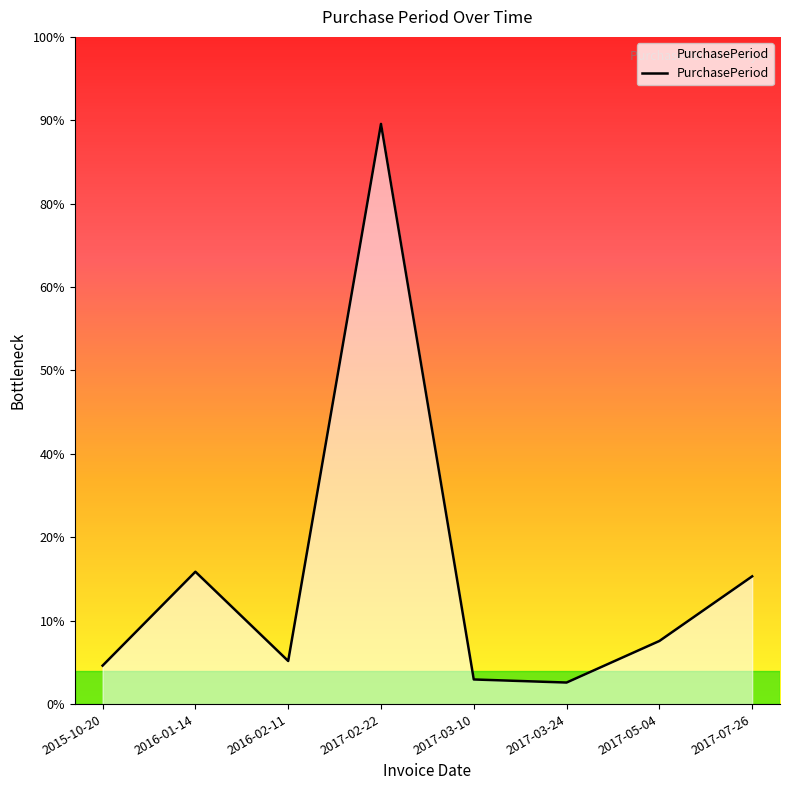

How many interior local peaks (higher than both neighbors) does the data have?

2